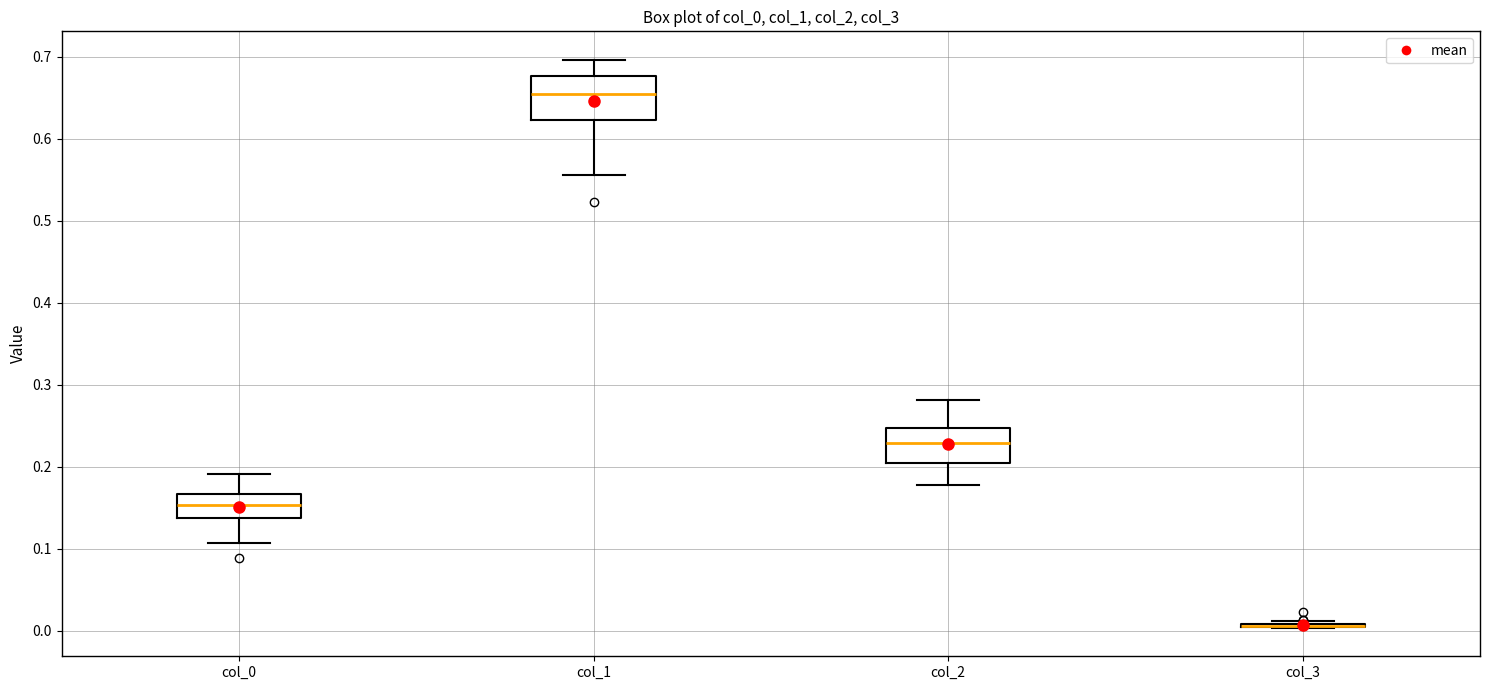

Reading left to right, transcribe this box plot: for each box, give where its median line is, the range the box spans, and where its two whiskers end, as read against the y-axis. The values are not printed on the chart, so give them approximately, as read against the axis.

col_0: median 0.15, box 0.14 to 0.17, whiskers 0.11 to 0.19
col_1: median 0.65, box 0.62 to 0.68, whiskers 0.56 to 0.70
col_2: median 0.23, box 0.20 to 0.25, whiskers 0.18 to 0.28
col_3: box collapsed to a line at 0.01, whiskers 0.00 to 0.01